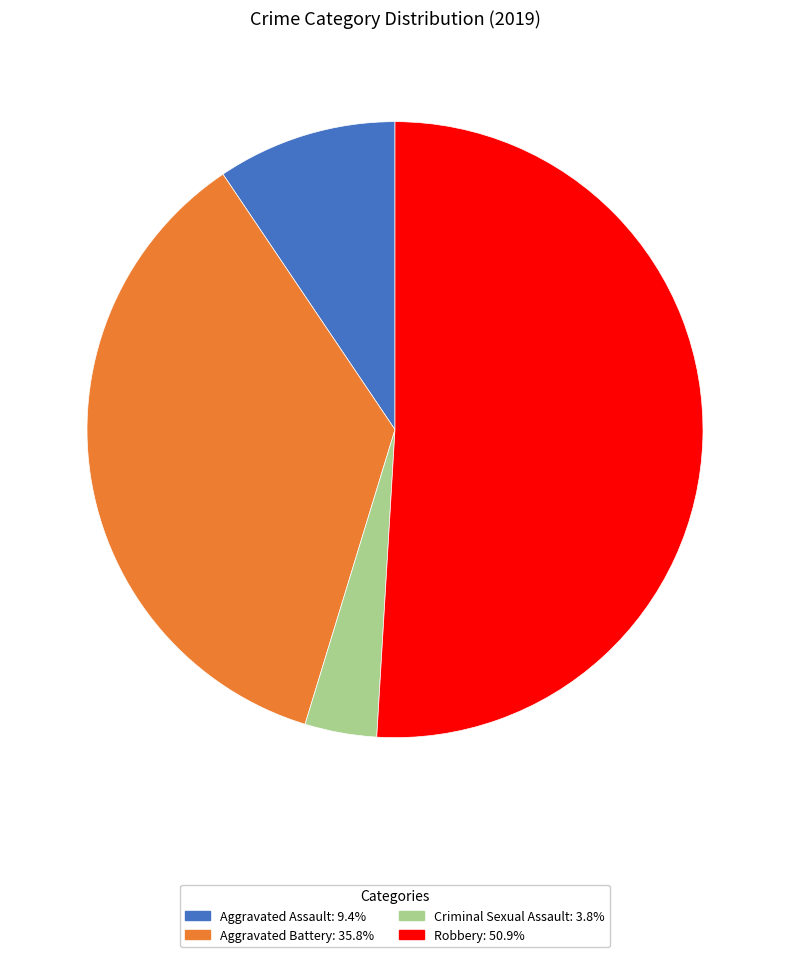

True or false: Aggravated Battery accounts for 42% of the total.

False